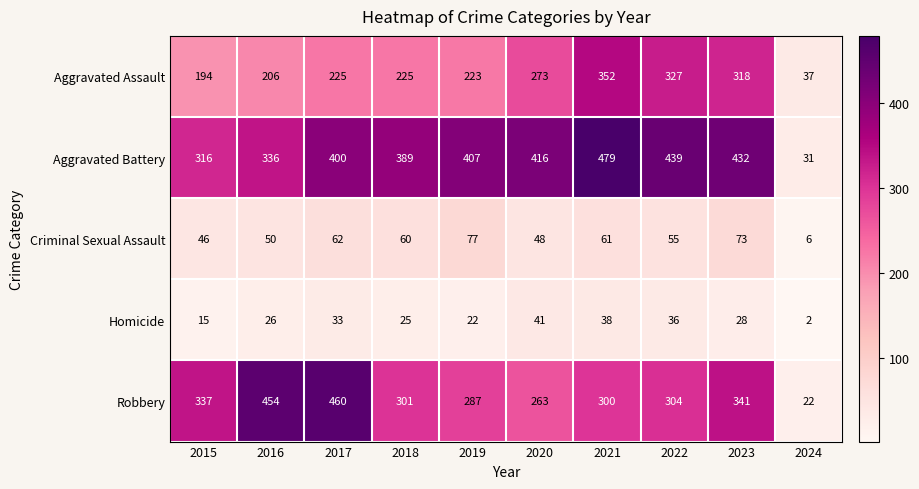

The value of Homicide at 2022 is 36. True or false?

True